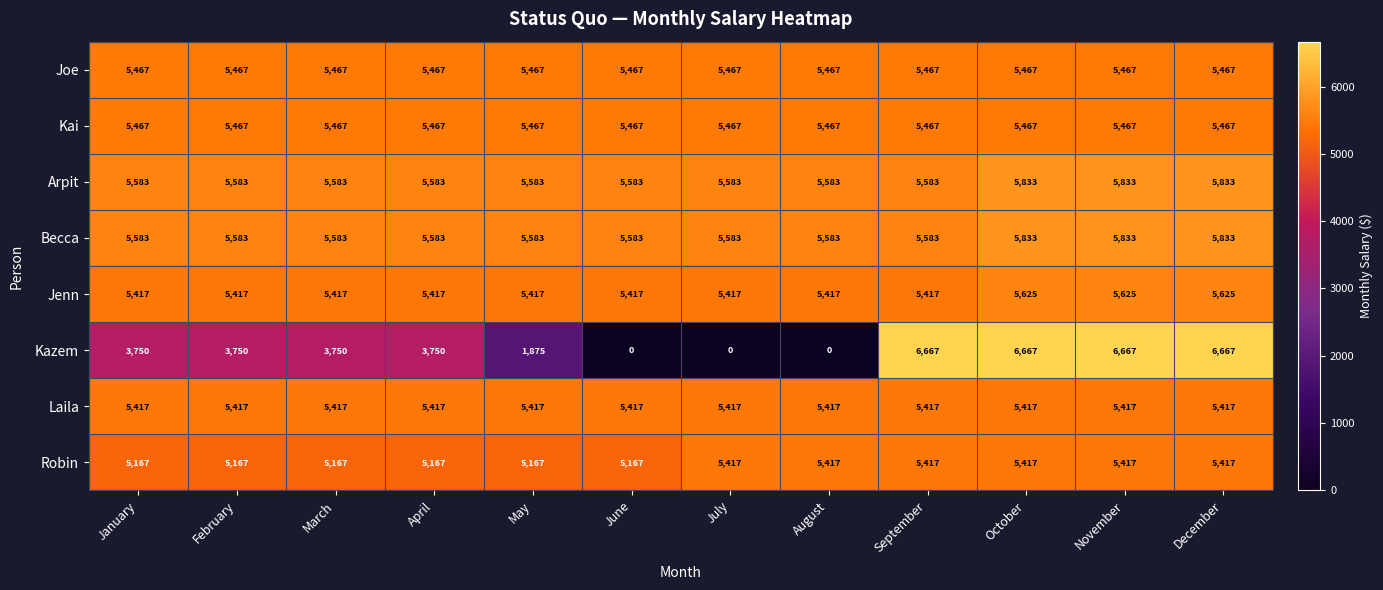

Which series has the largest range (max minus min)?

Kazem